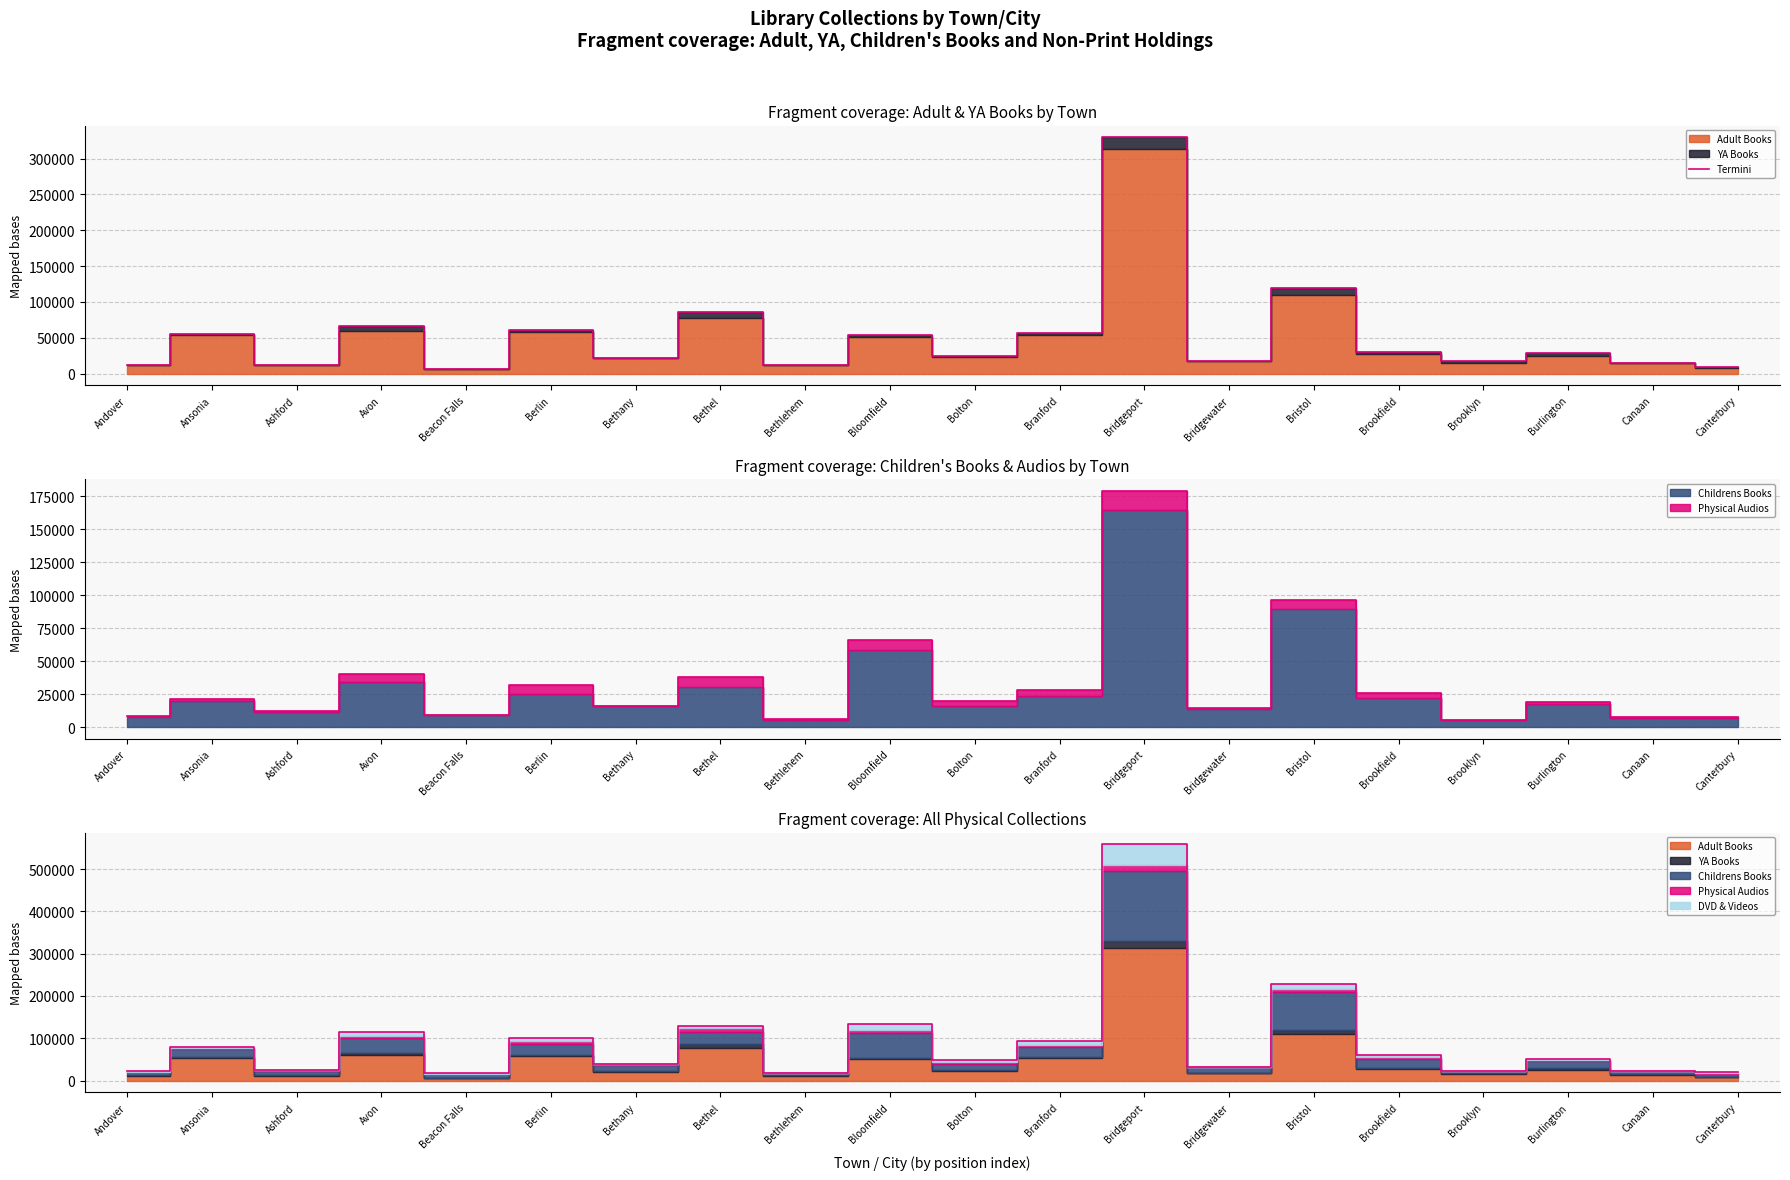

What value does the data have at Ashford, to the nearest 100?

12500